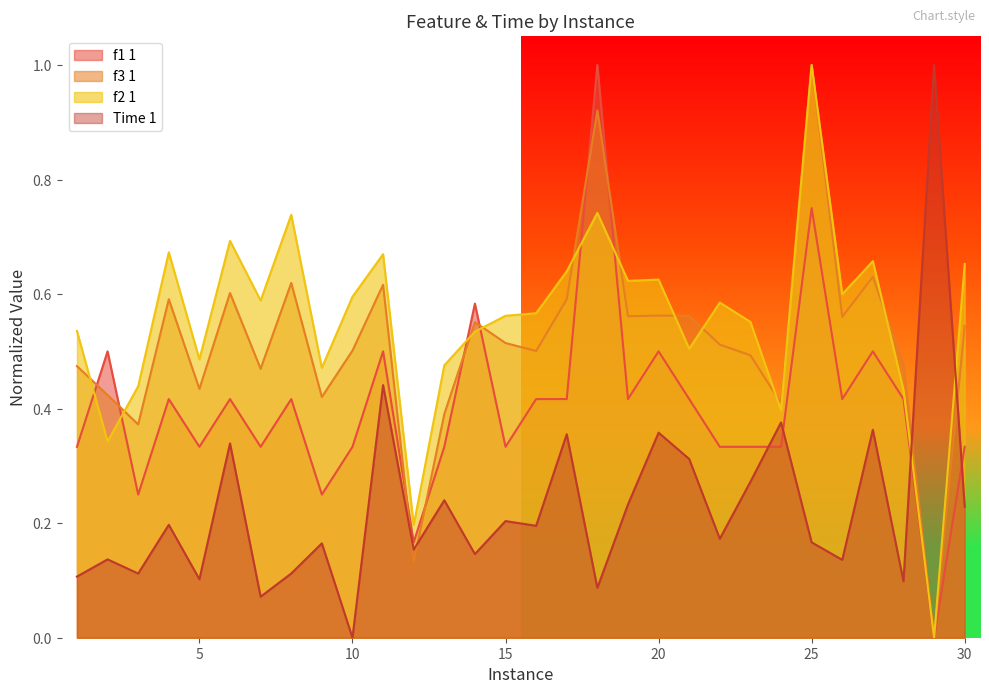

Is it true that Time 1 equals 0.2 at 2?

False